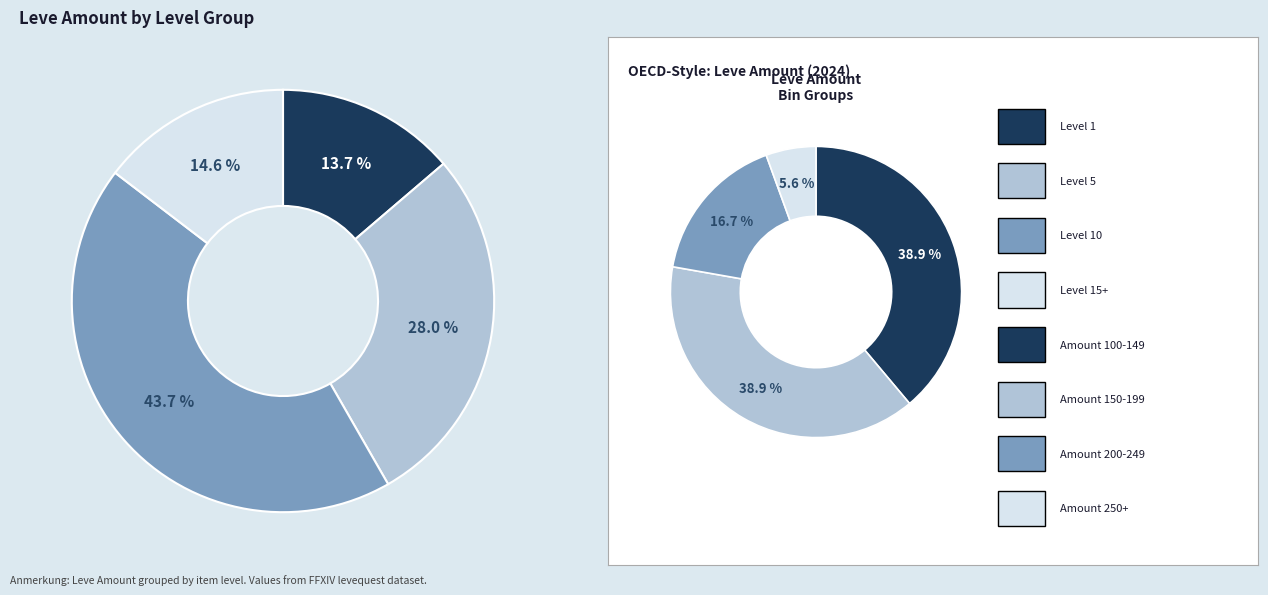

Does any single category account for the majority?

No